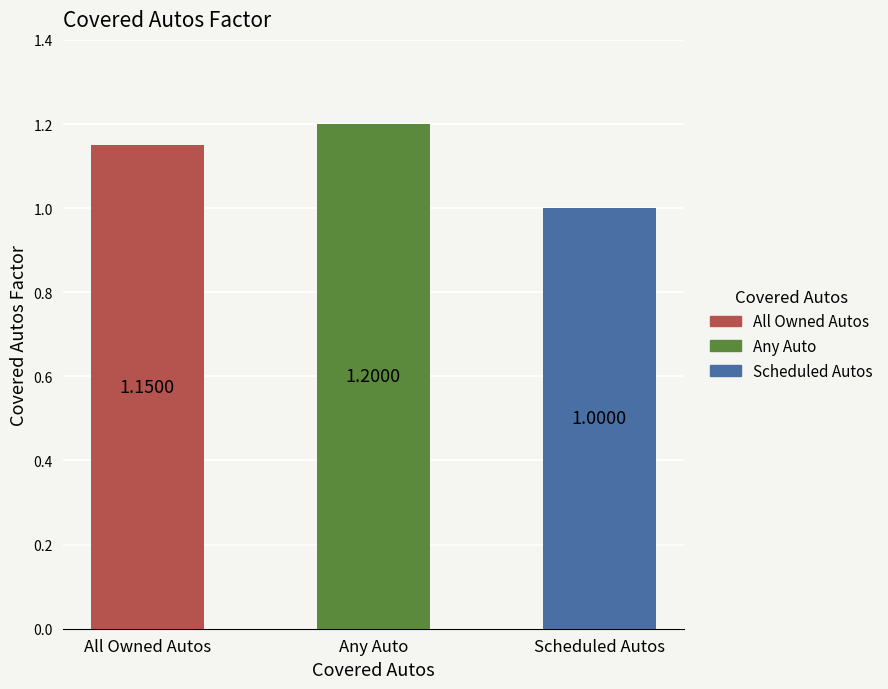

List the labels in order of value, smallest first.

Scheduled Autos, All Owned Autos, Any Auto